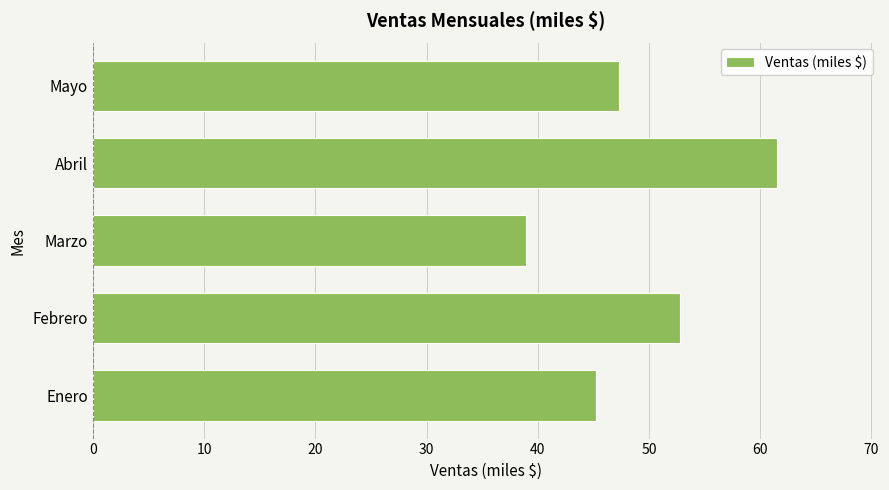

What is the ratio of the value at Marzo to the value at Abril?

0.6